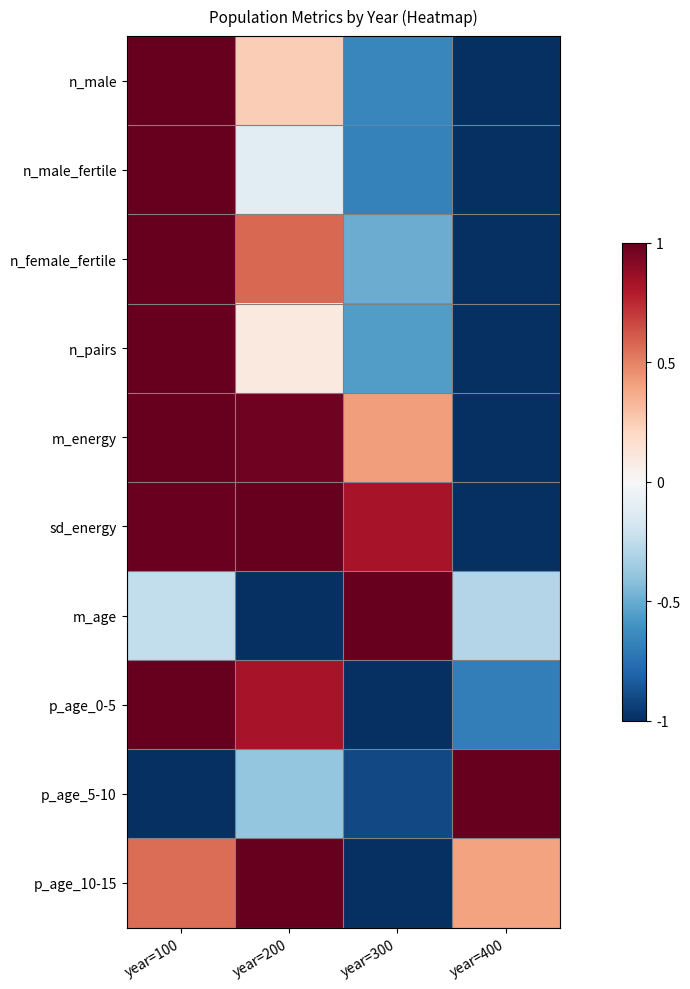

Between year=200 and year=400, which series saw the biggest shift?

sd_energy